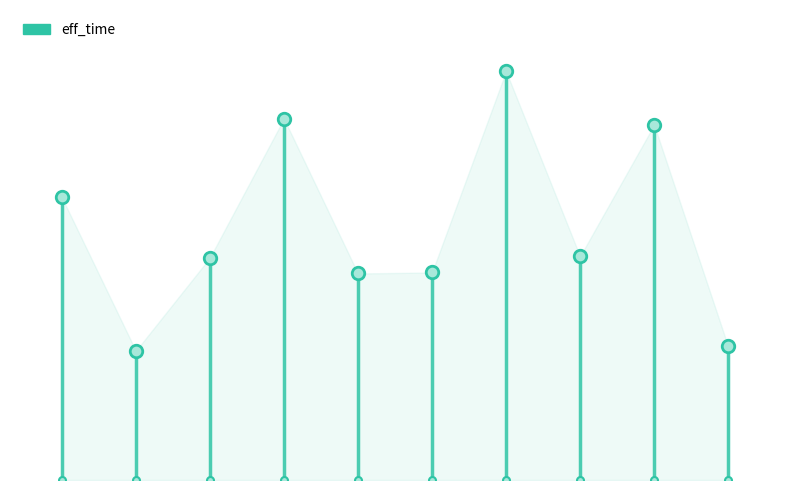

What is the value of the 6th point from the left?

1237